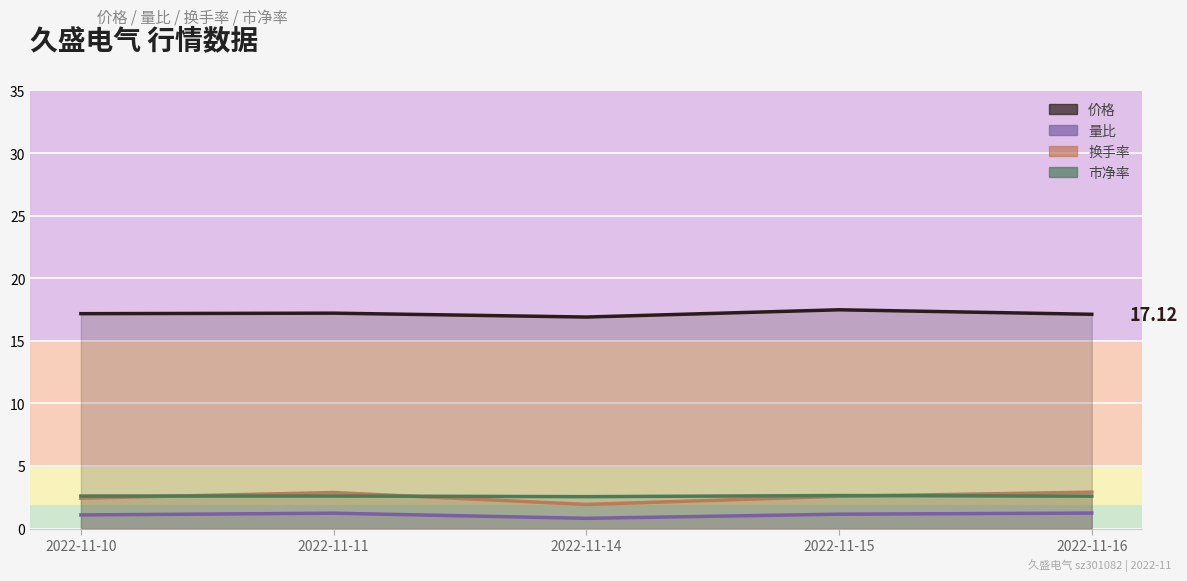

What are all the series names shown in the legend?

价格, 量比, 换手率, 市净率